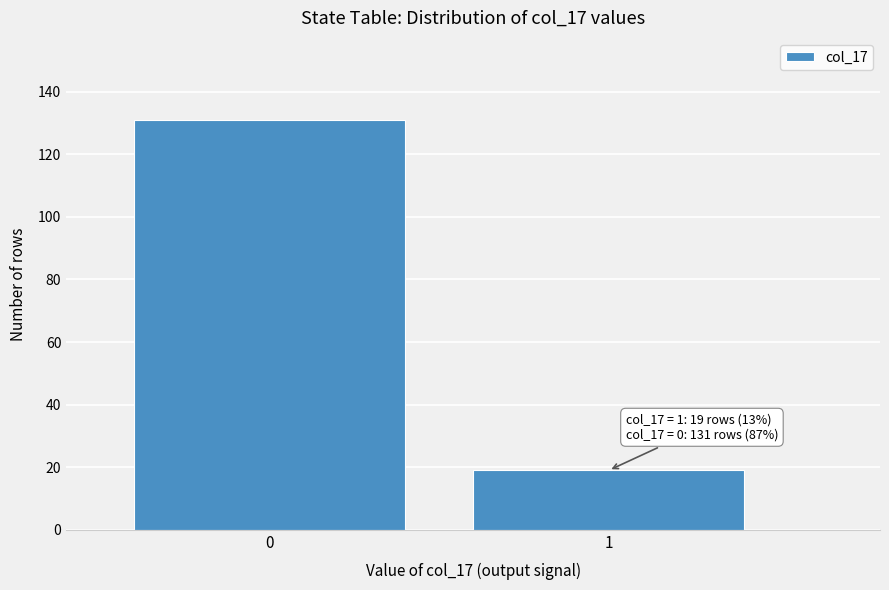

Reading left to right, list all the values displayed in this chart.

131	19